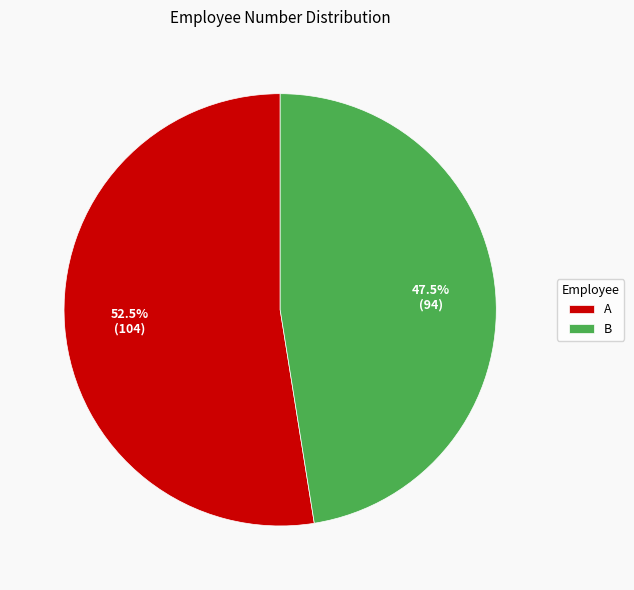

Combined, what portion of the pie is A and B?

100.0%